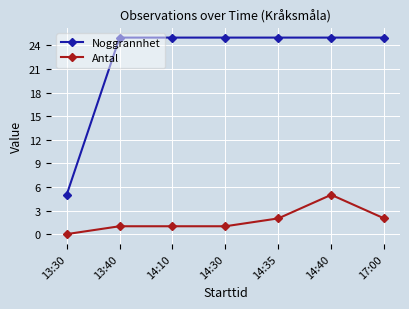

Rank the series by their average value, from highest to lowest.

Noggrannhet, Antal